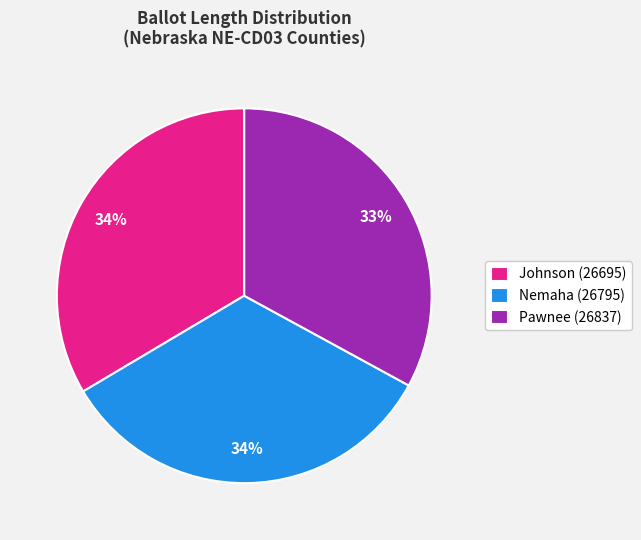

To the nearest percent, what percentage of the pie is Johnson (26695)?

34%